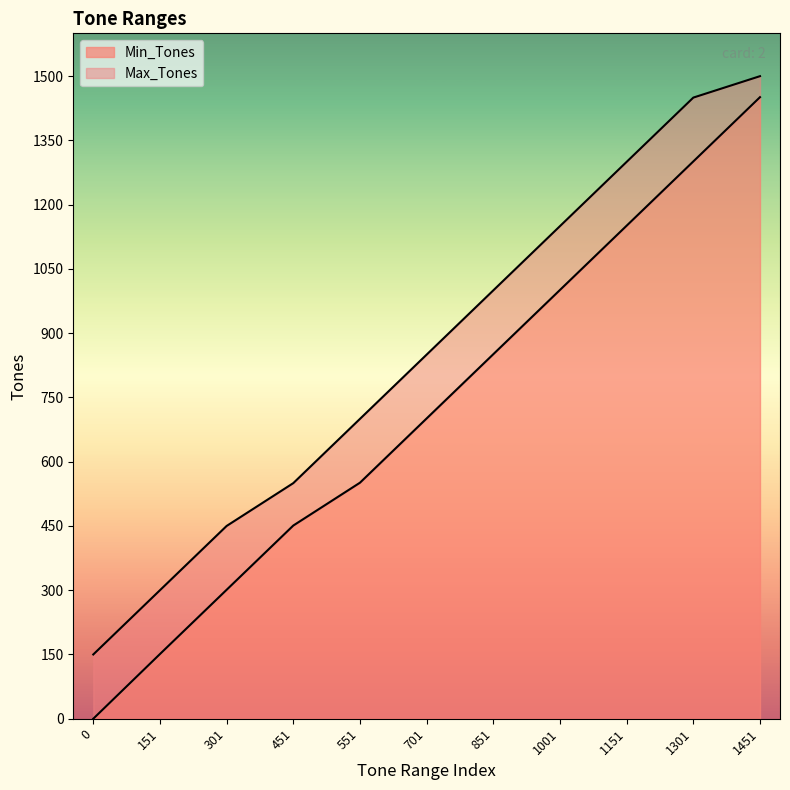

What are all the series names shown in the legend?

Min_Tones, Max_Tones